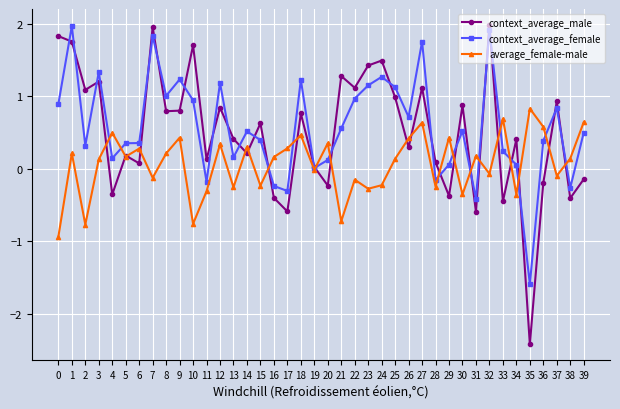

True or false: context_average_female and average_female-male cross at least once.

True